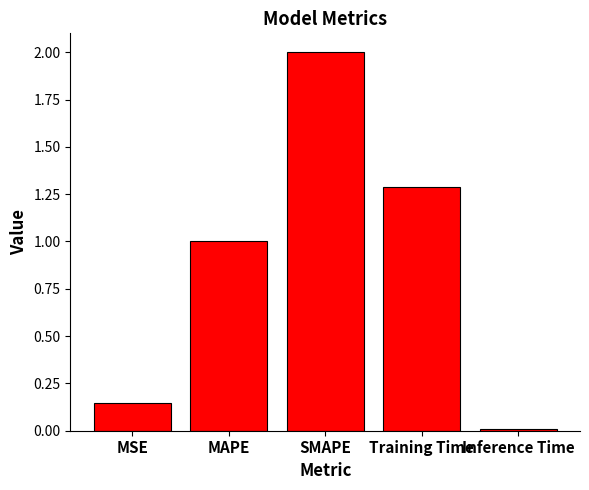

Is it true that the value at SMAPE is 2.0?

True